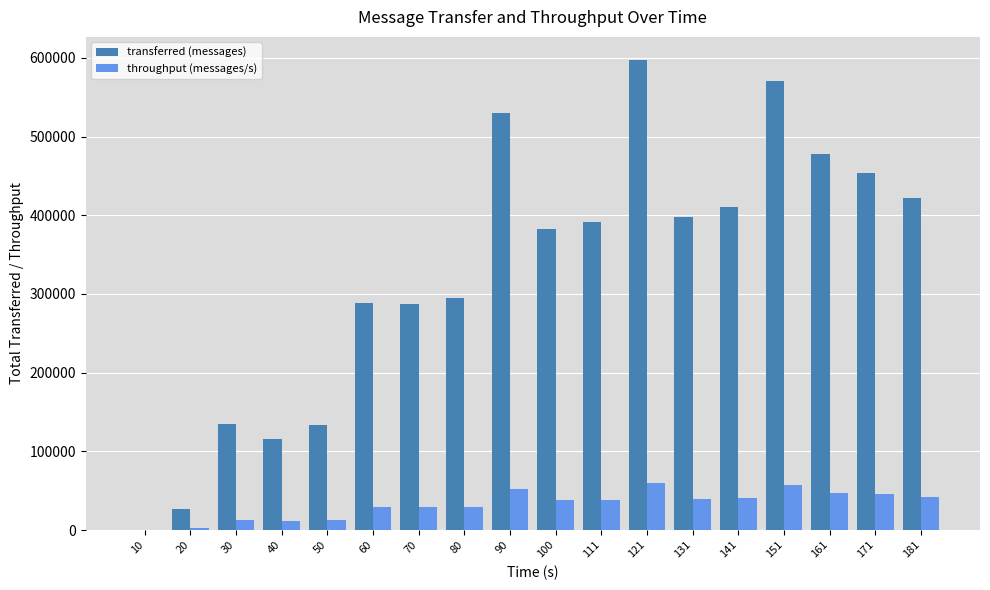

What is the sum of all transferred (messages) values?

5912500